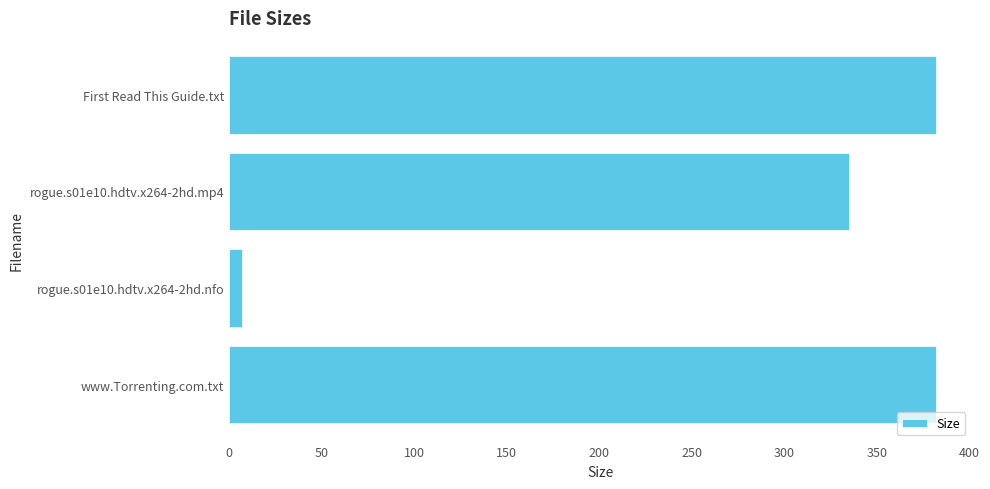

What is the difference between the maximum and minimum values?

374.9